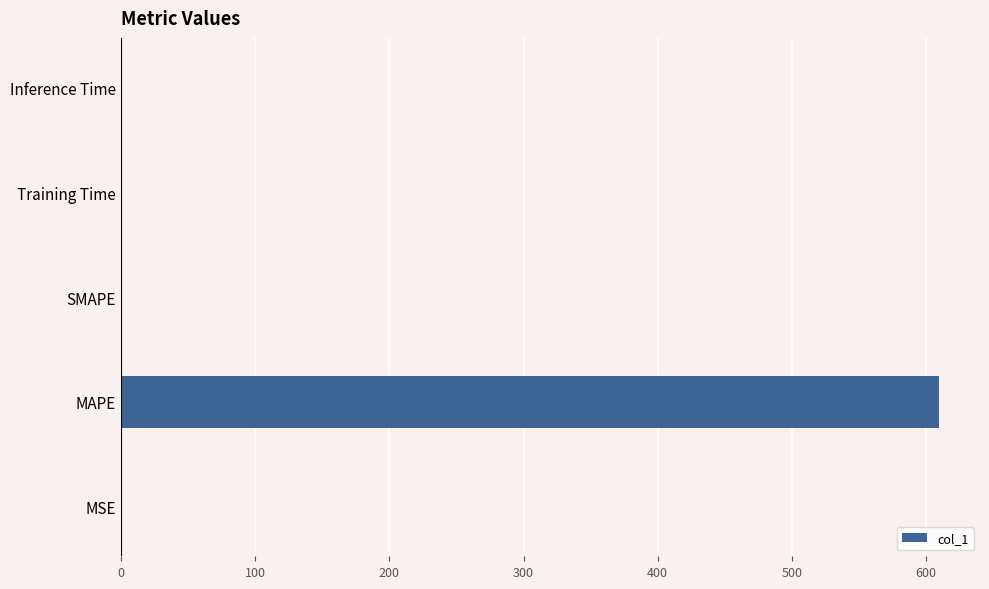

Are the bars horizontal?

Yes